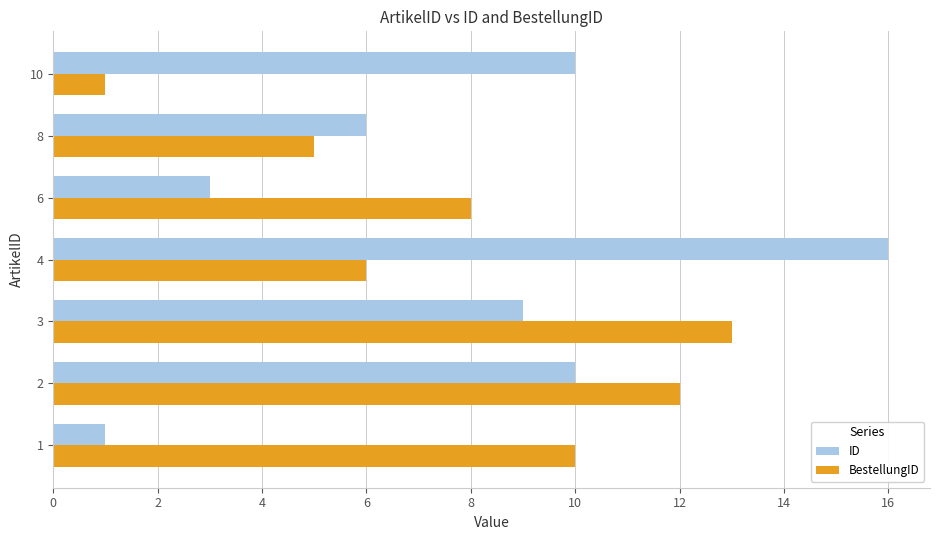

Which series has the largest range (max minus min)?

ID